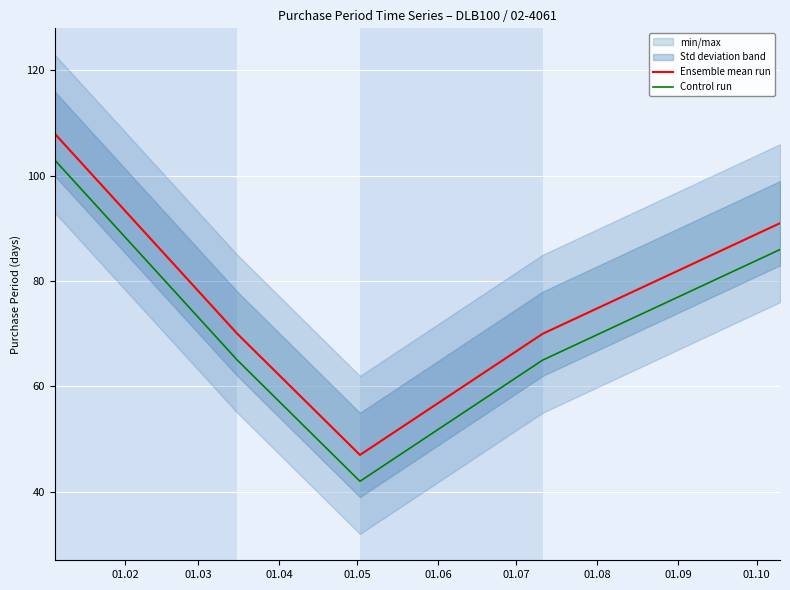

What is the highest value of the Control run series?

103